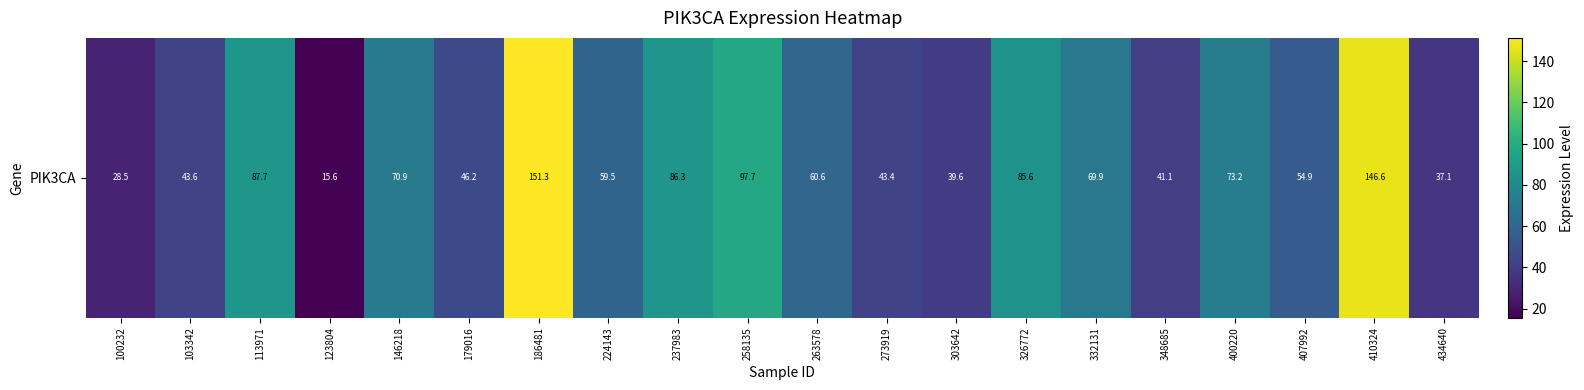

Which has a higher value, 123804 or 434640?

434640